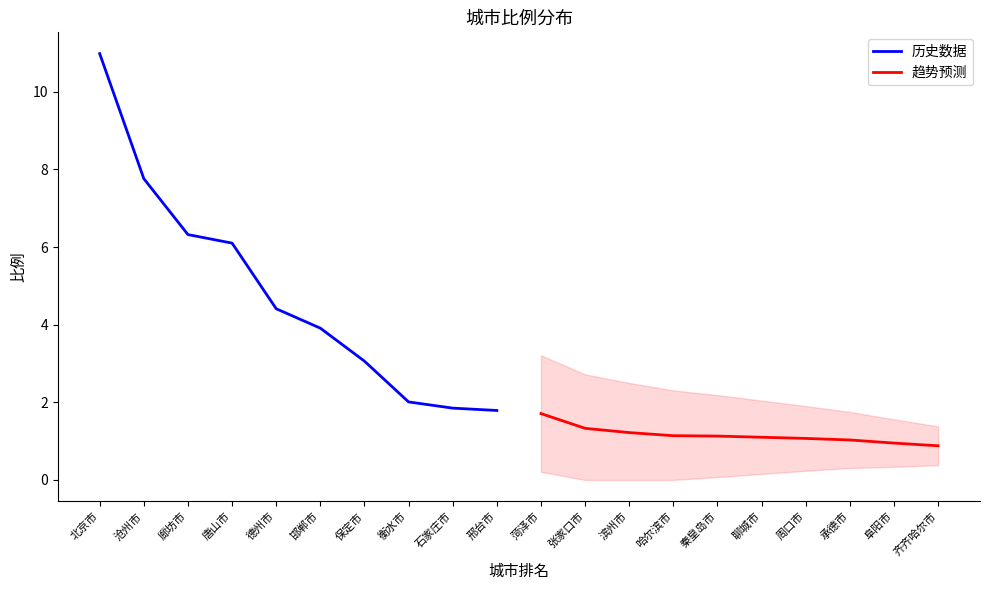

Read the 历史数据 value at 石家庄市.

1.9